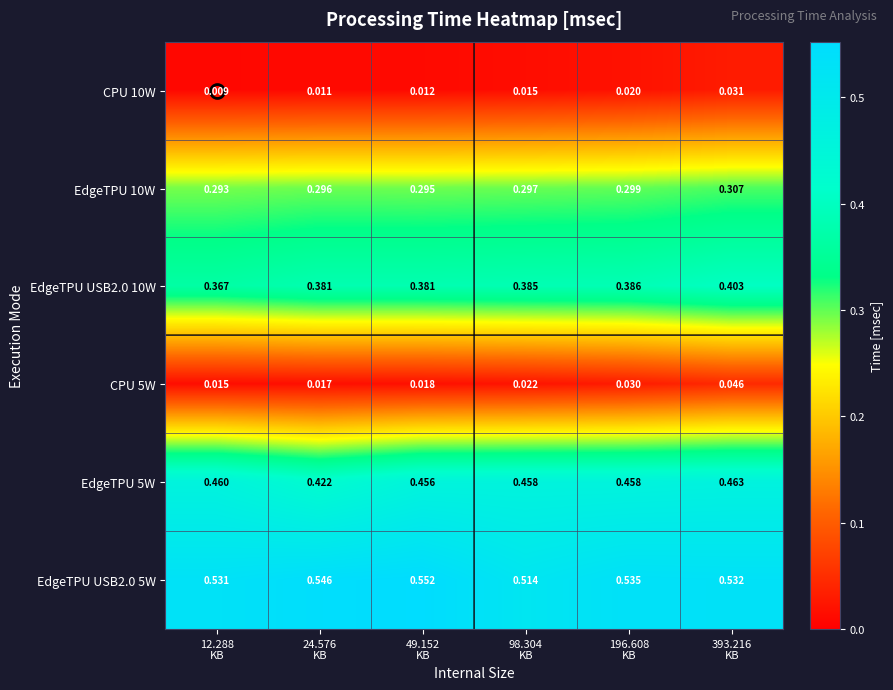

Which series has the largest total across all categories?

EdgeTPU USB2.0 5W